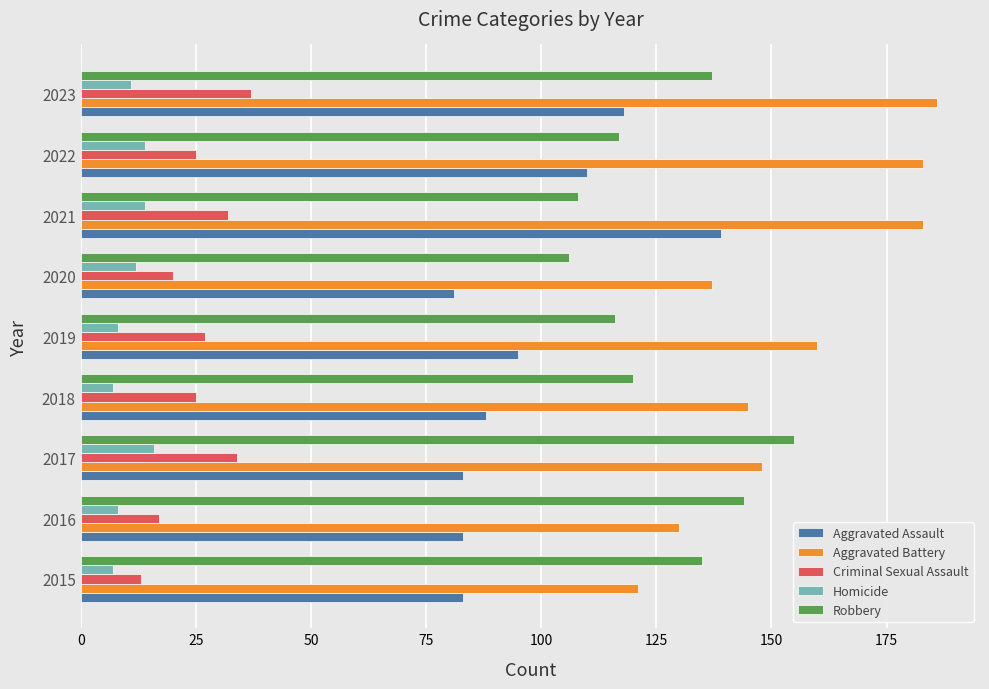

At which category is the sum across all series the highest?

2023